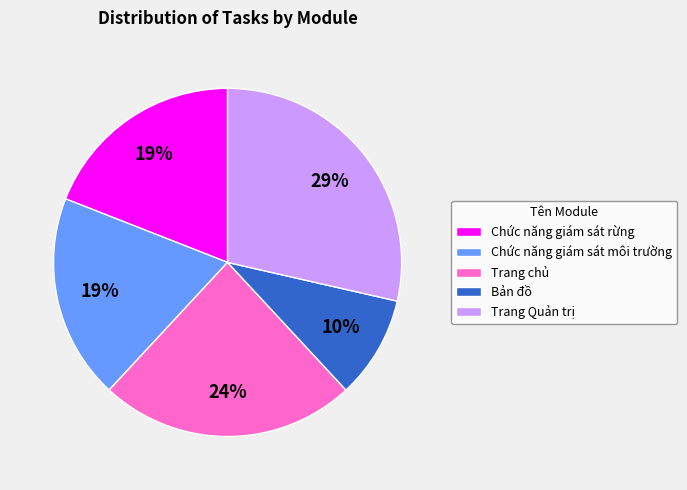

Which slice is the largest?

Trang Quản trị